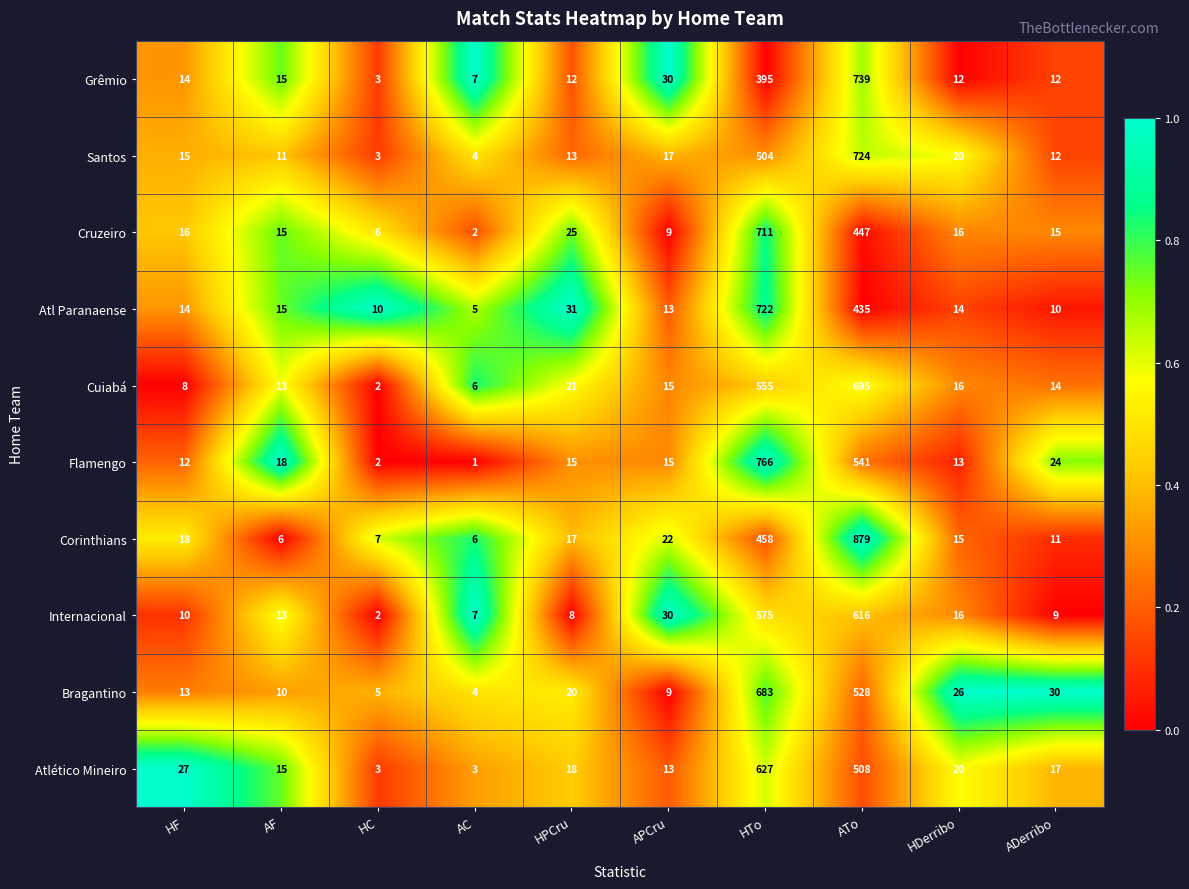

List the series in order of their peak value, lowest first.

Internacional, Atlético Mineiro, Bragantino, Cuiabá, Cruzeiro, Atl Paranaense, Santos, Grêmio, Flamengo, Corinthians